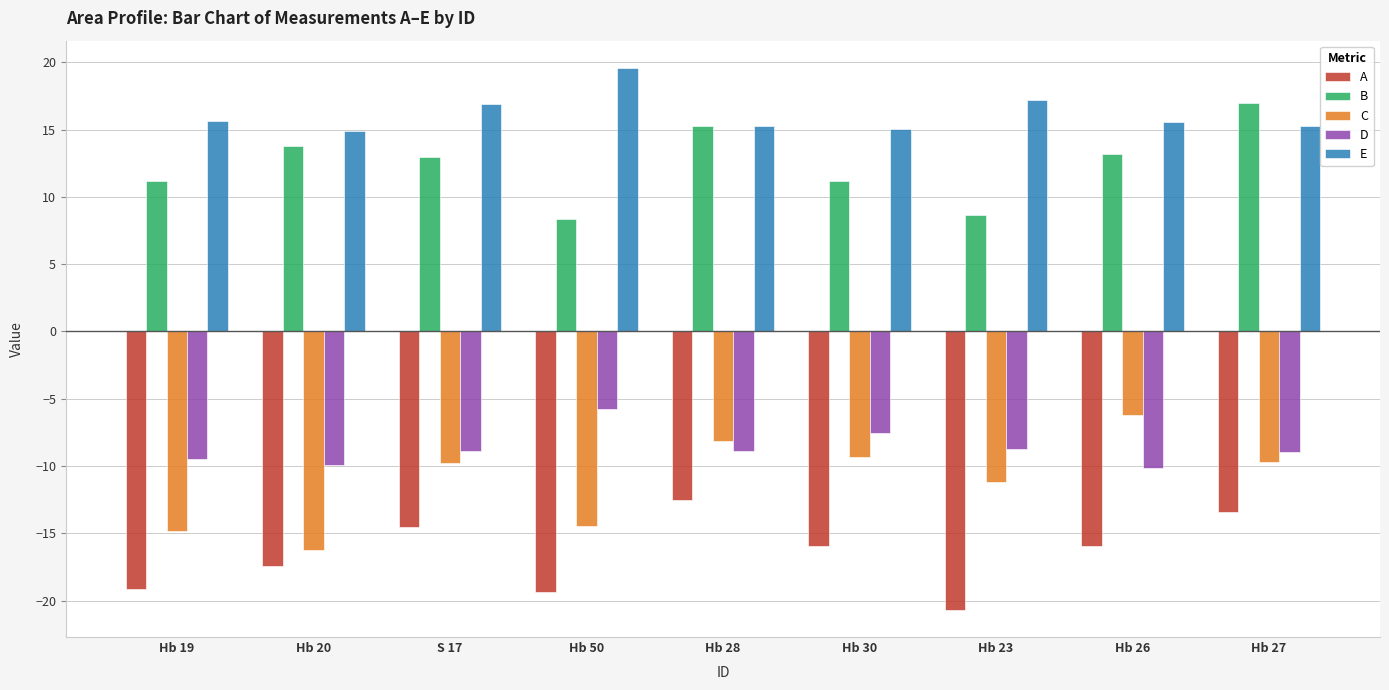

What is the label of the 4th bar from the left?

Hb 50